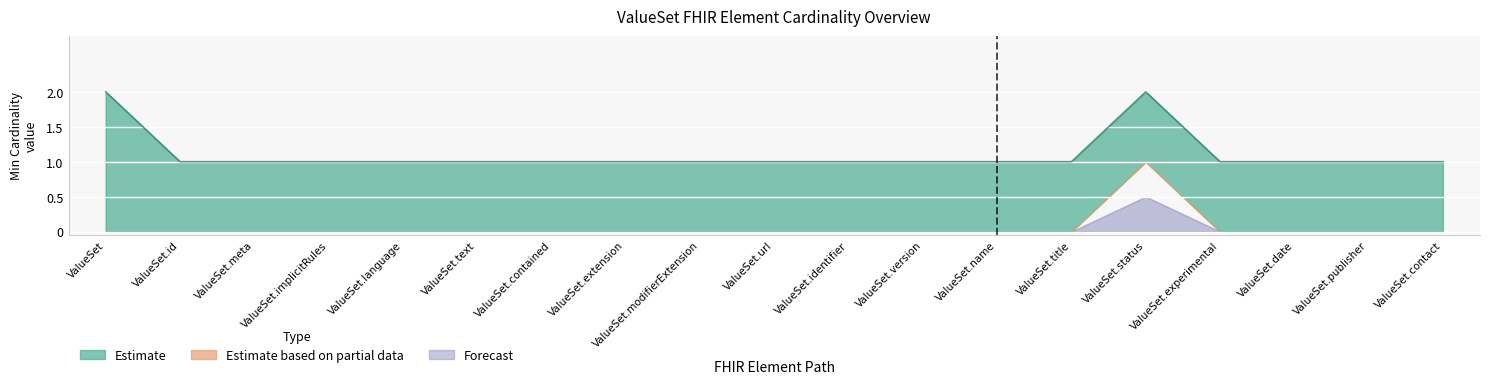

How many lines are shown in the chart?

2